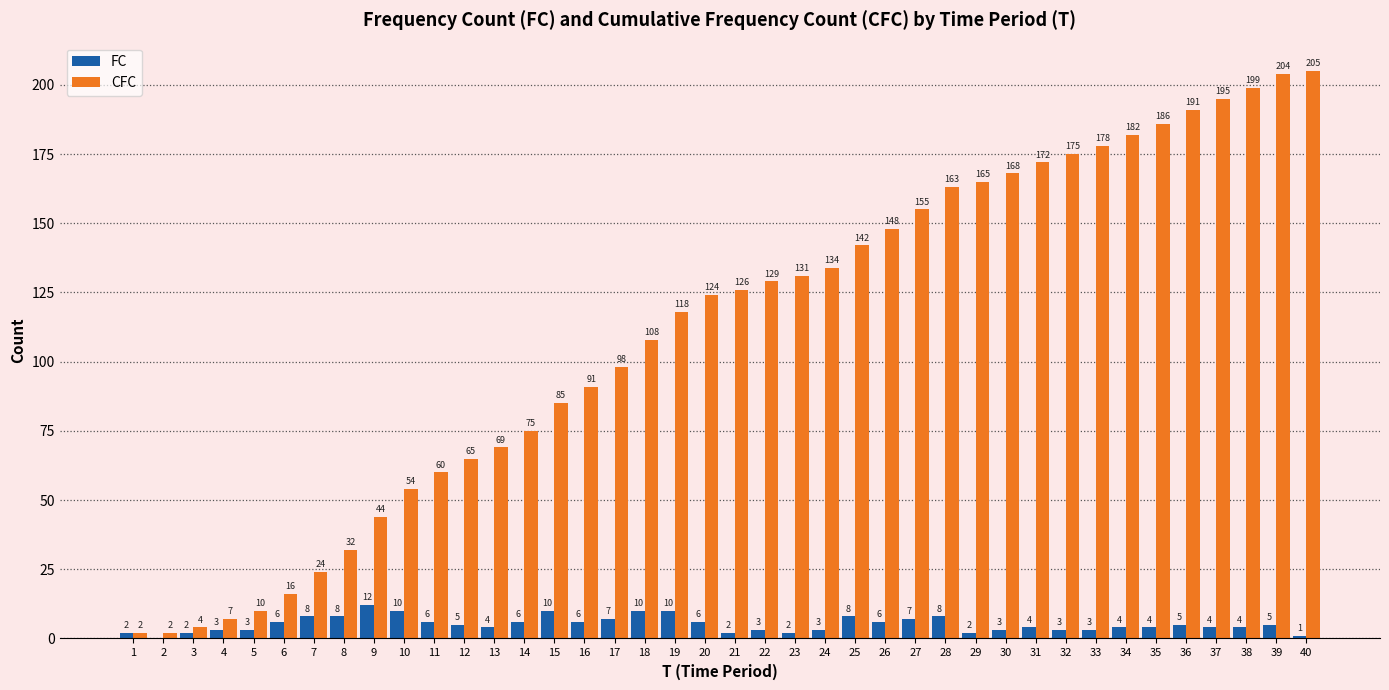

How many data points does each series have?

40